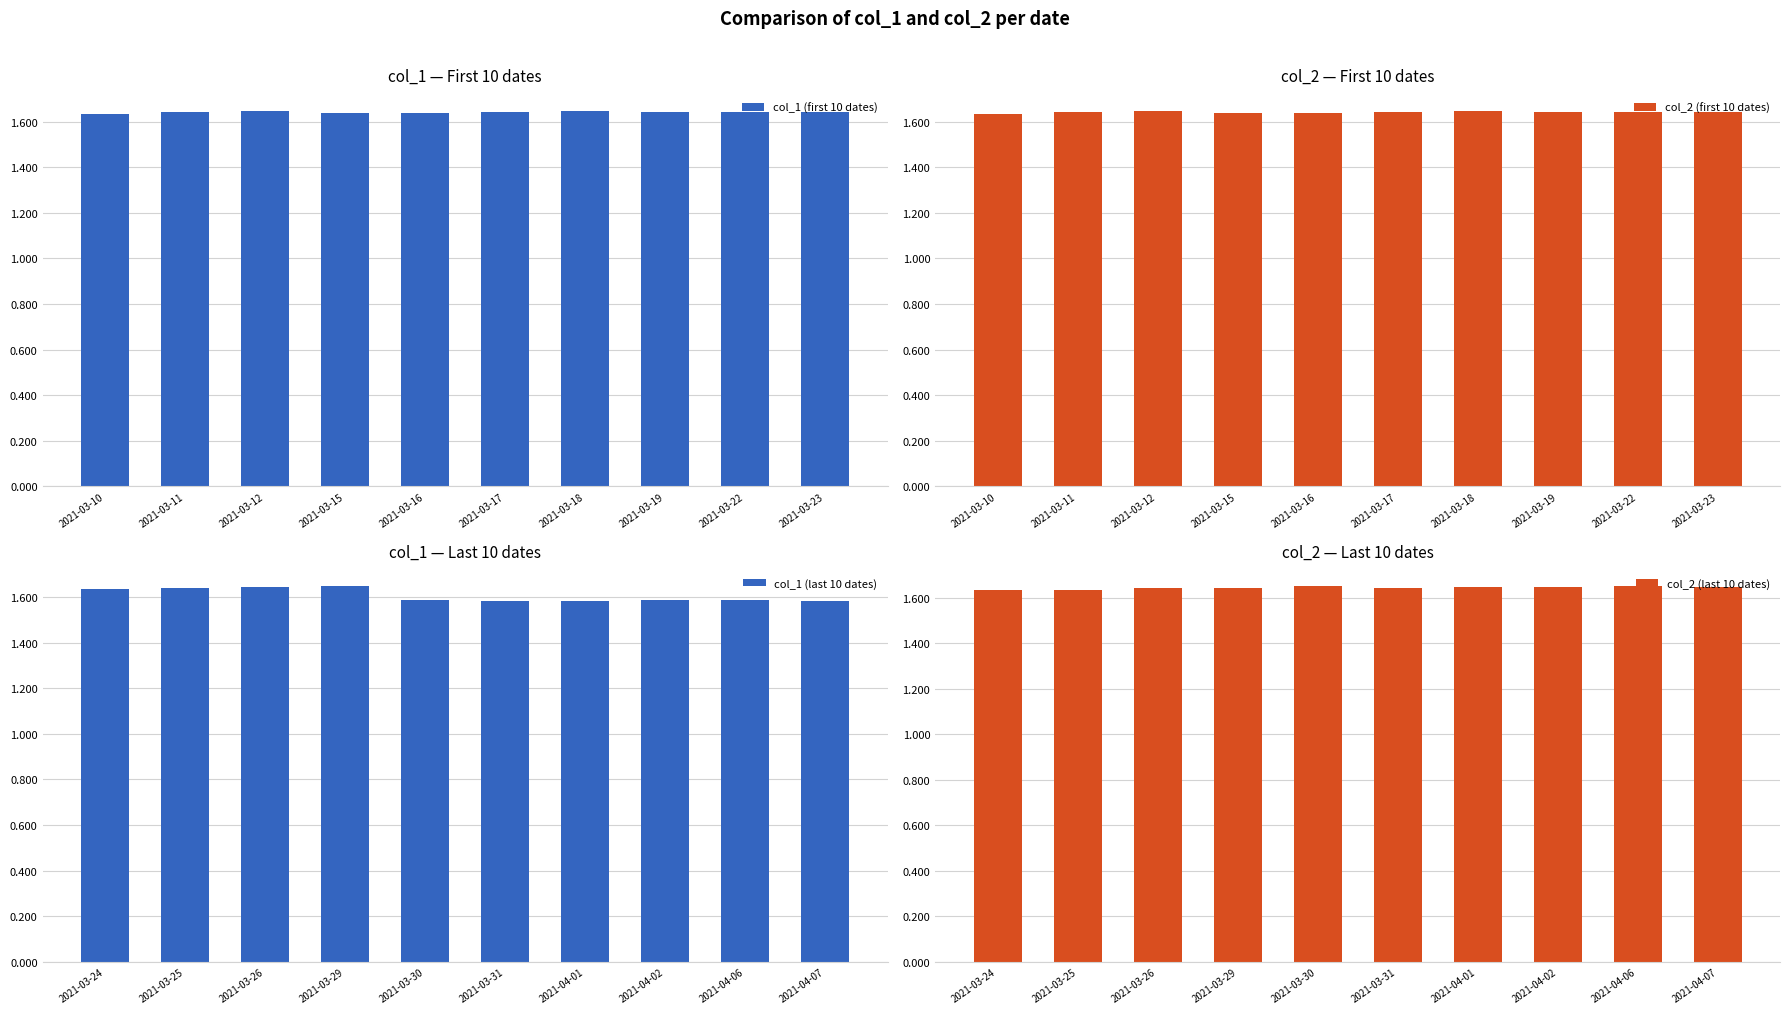

Count the col_1 (first 10 dates) values in the range 1 to 2.

10